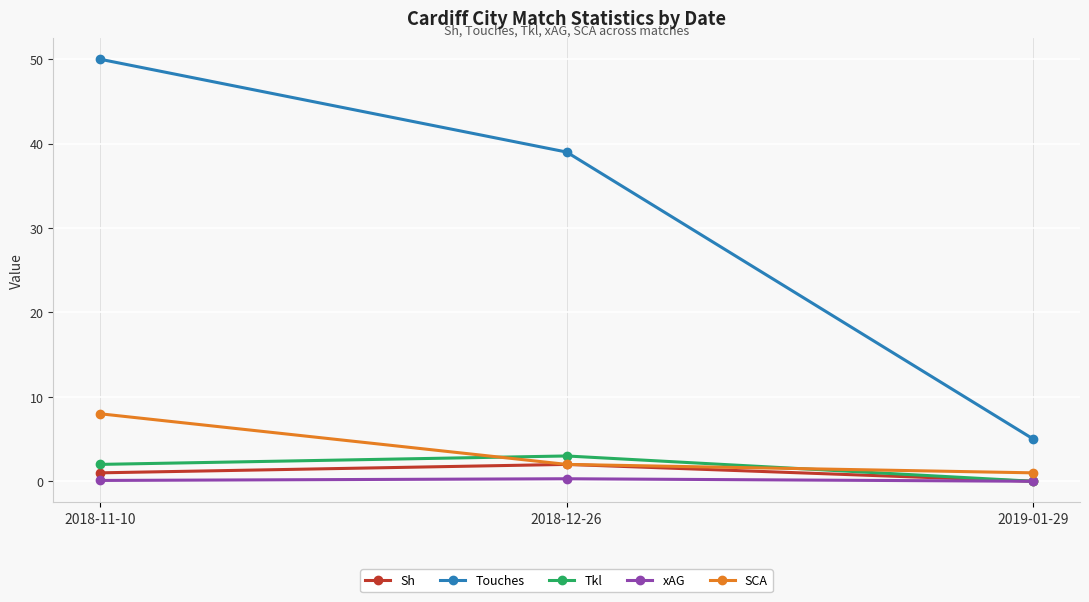

Is the value of Tkl at 2018-11-10 greater than the value of xAG at 2018-12-26?

Yes